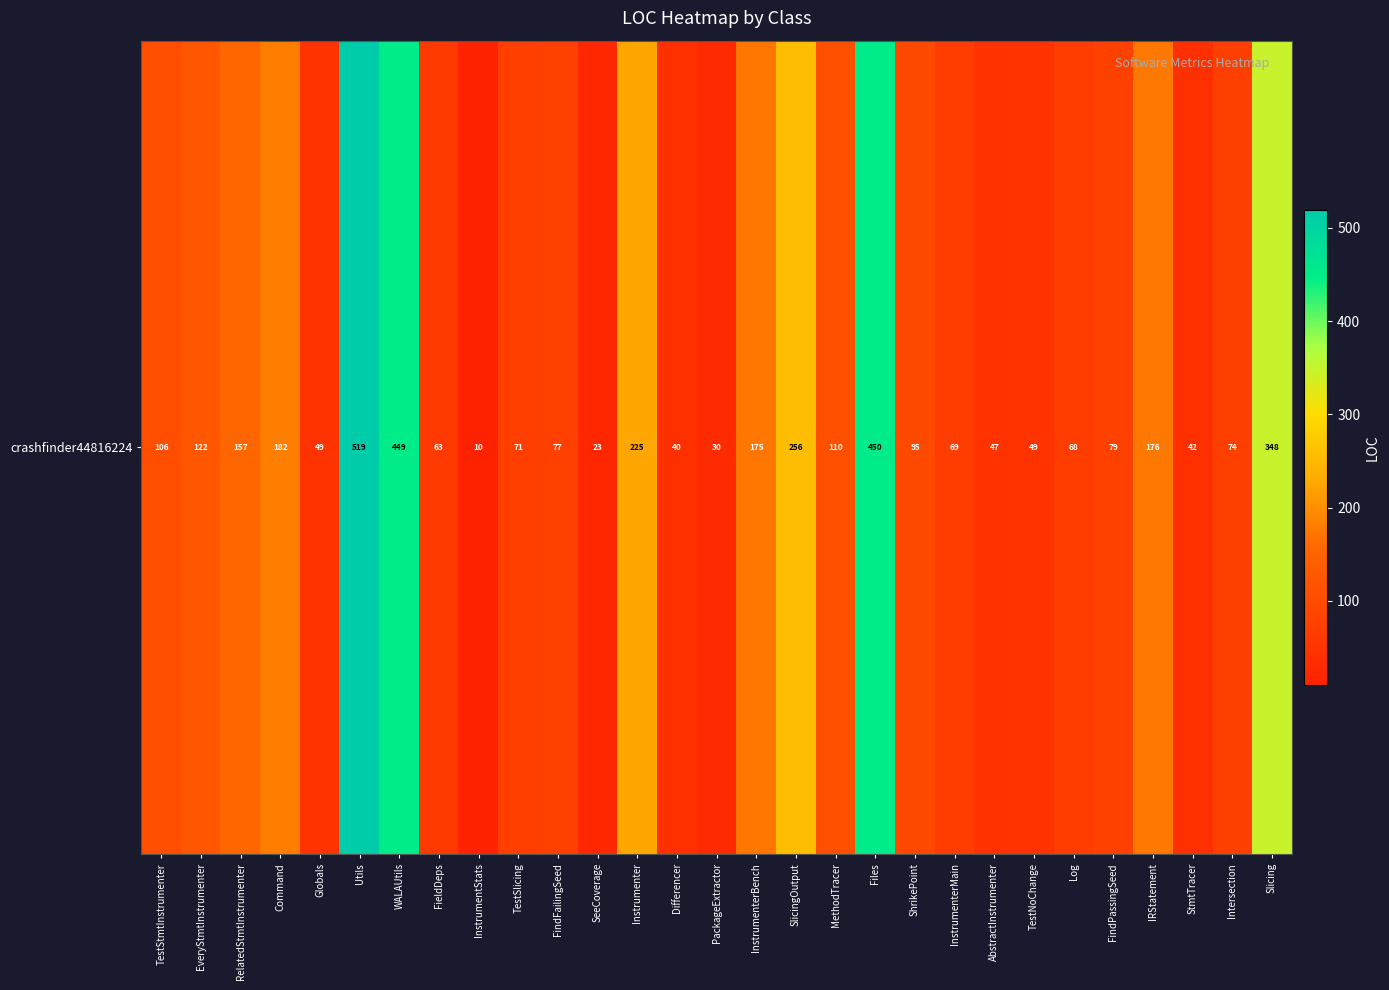

What is the sum of all values?

4161